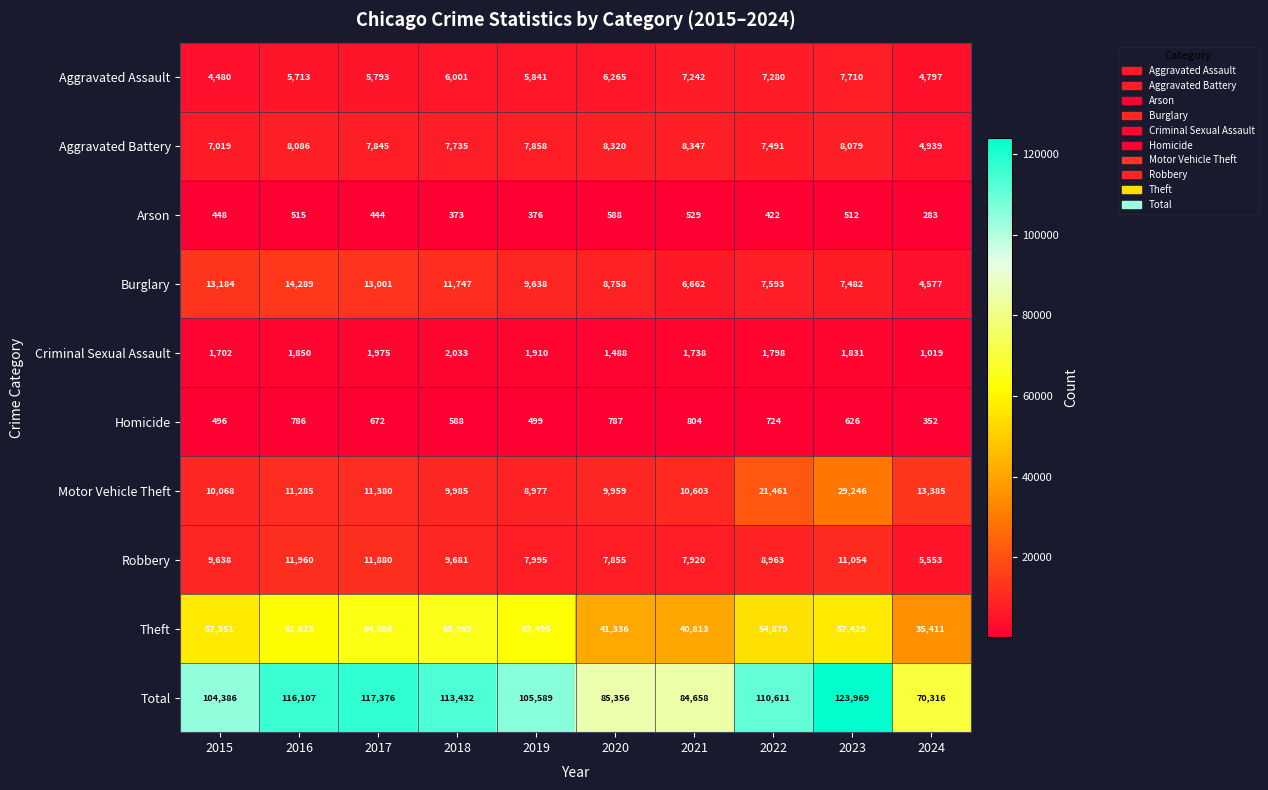

List the labels in order of Criminal Sexual Assault value, largest first.

2018, 2017, 2019, 2016, 2023, 2022, 2021, 2015, 2020, 2024